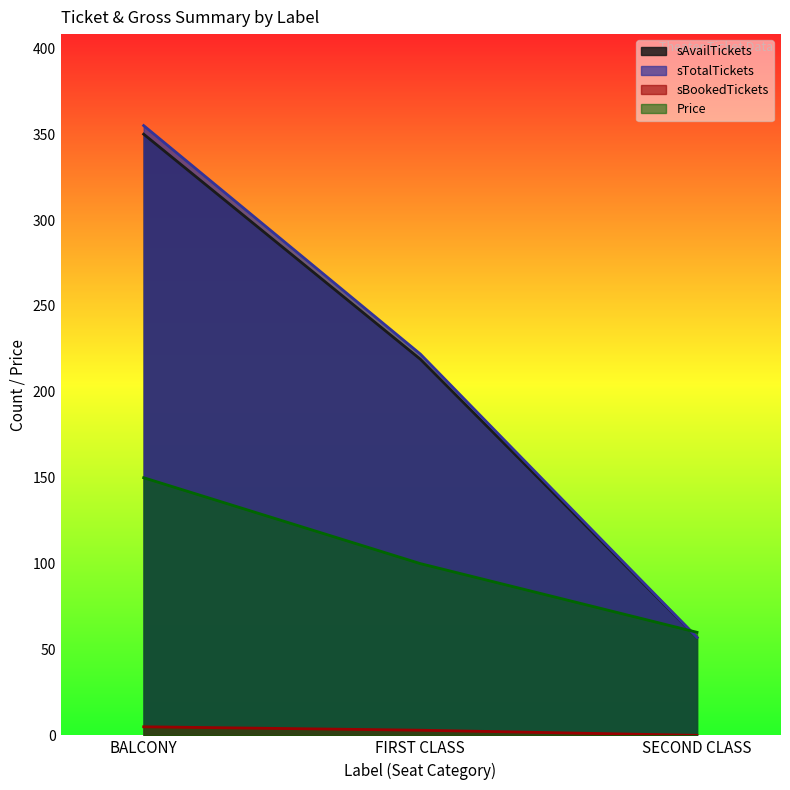

How many values in the sTotalTickets series are below 222?

1